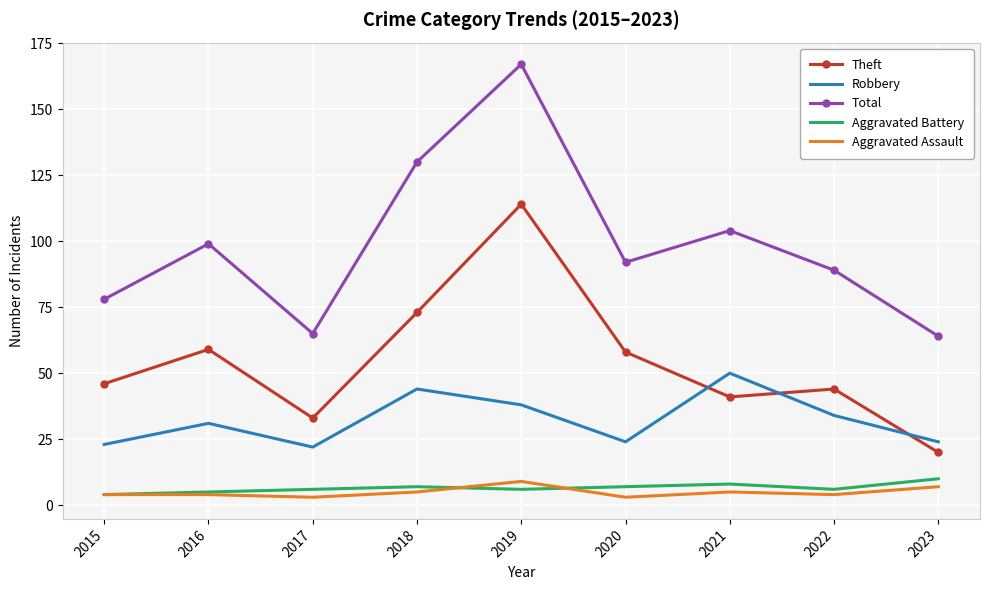

How many interior local valleys does the Theft series have?

2